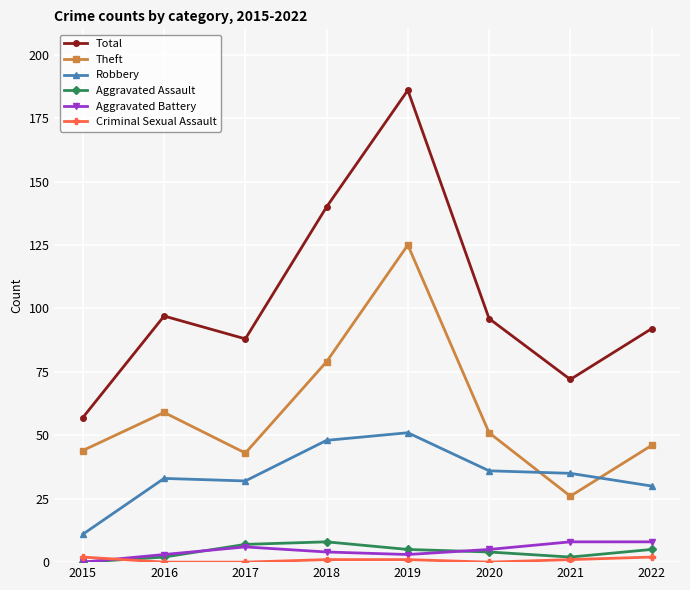

Where is Theft nearest to the value 75?

2018